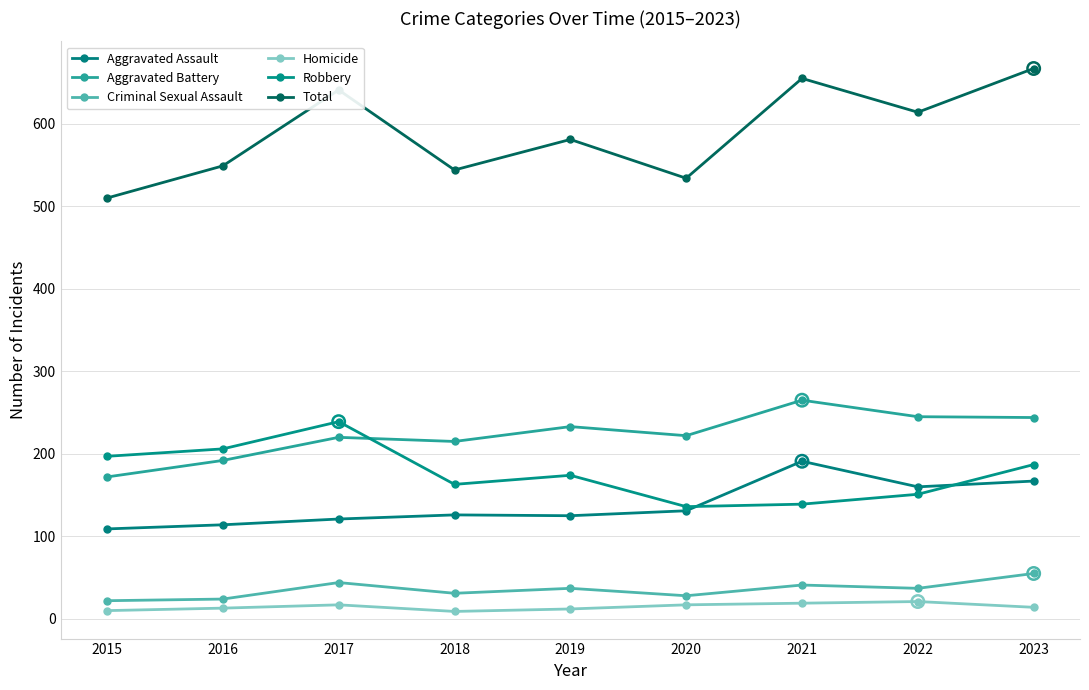

What are all the series names shown in the legend?

Aggravated Assault, Aggravated Battery, Criminal Sexual Assault, Homicide, Robbery, Total